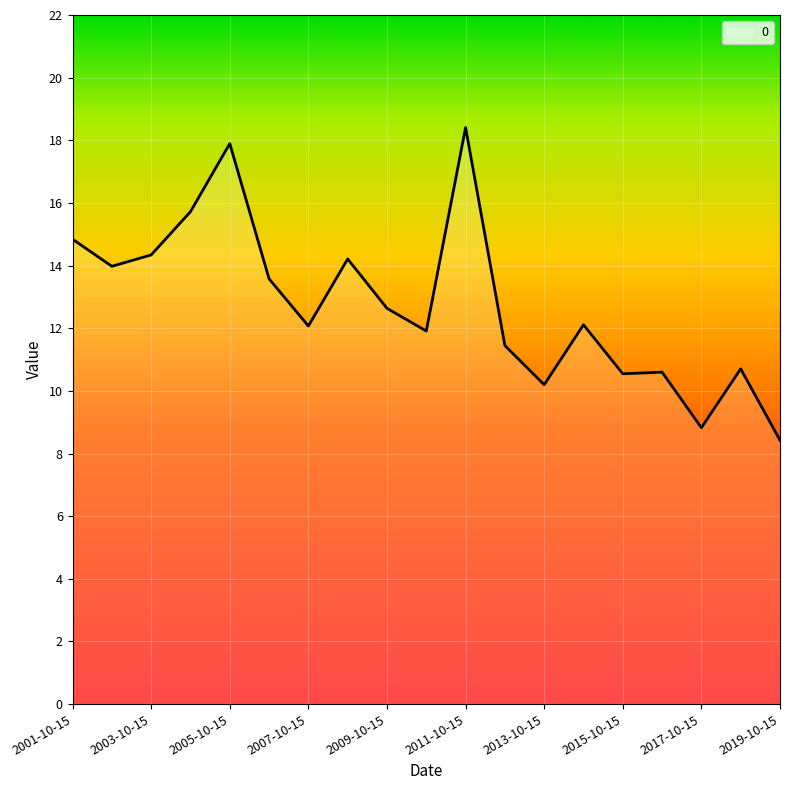

What is the difference between the maximum and minimum values?

10.0